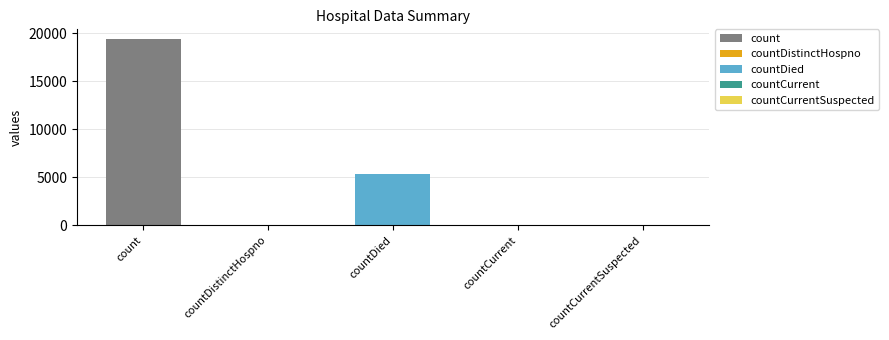

Reading left to right, extract all data points from this chart.

19420	38	5357	60	0